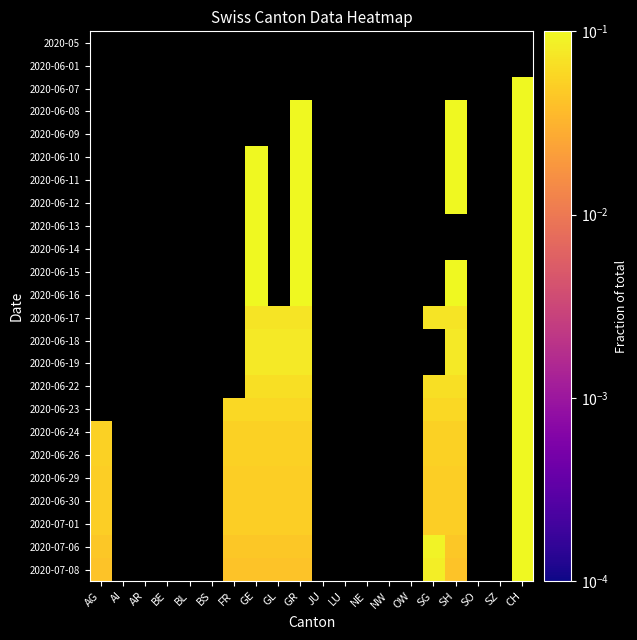

How many positive values does the 2020-06-18 series have?

5